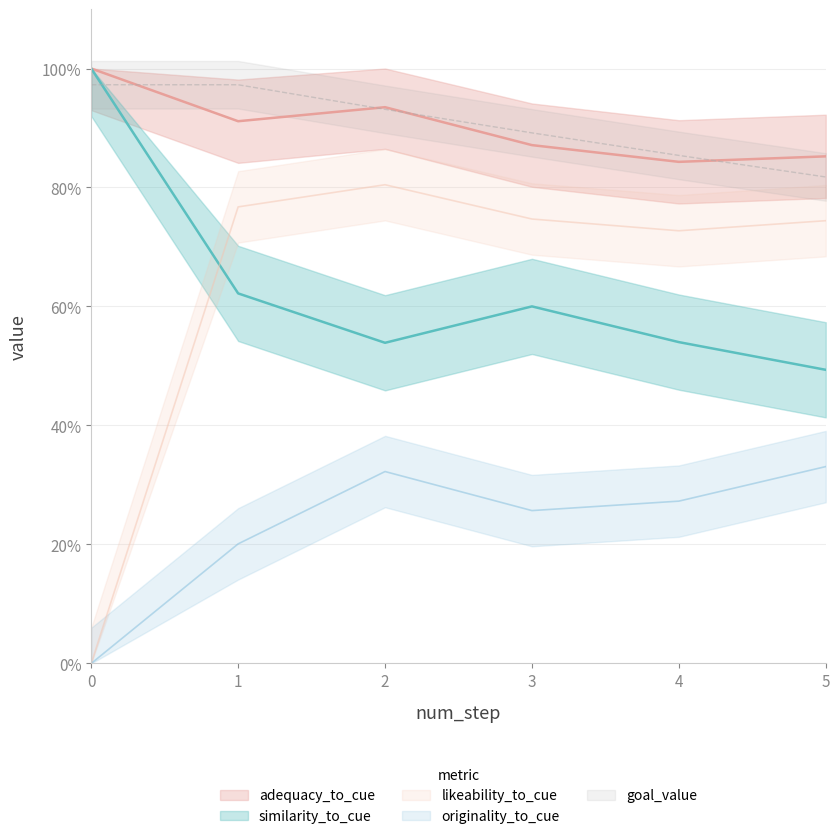

Between 2 and 4, which is larger?

4